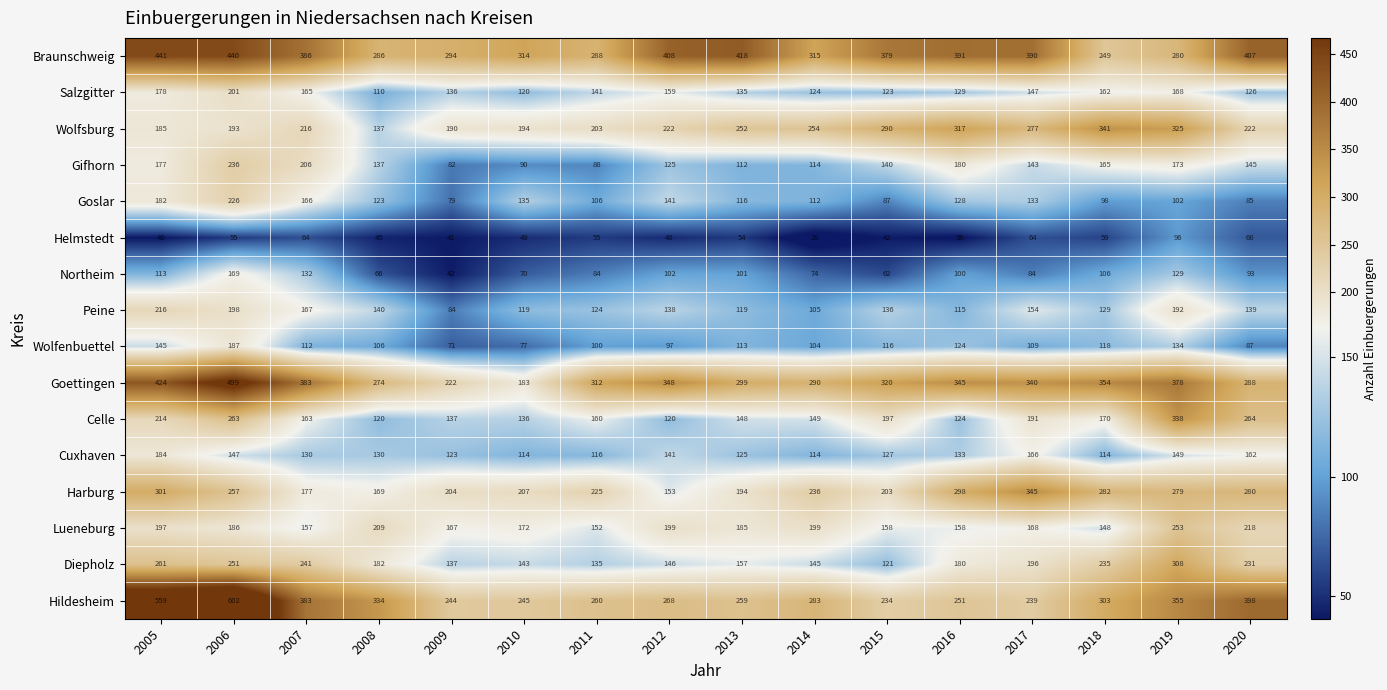

Rank the series at 2005 from lowest to highest value.

Helmstedt, Northeim, Wolfenbuettel, Gifhorn, Salzgitter, Goslar, Cuxhaven, Wolfsburg, Lueneburg, Celle, Peine, Diepholz, Harburg, Goettingen, Braunschweig, Hildesheim